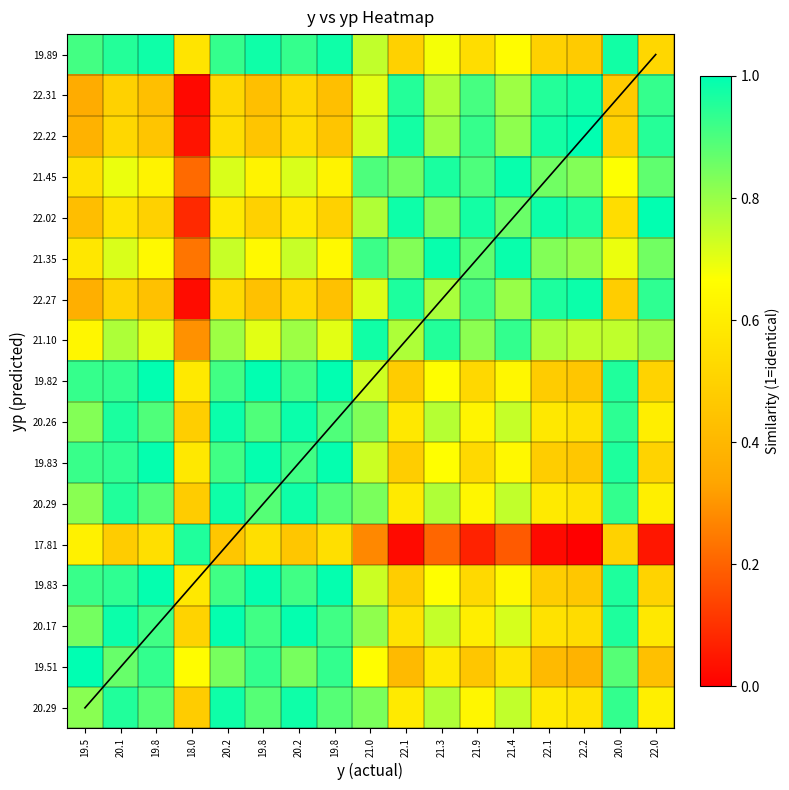

How many categories are shown in the chart?

17